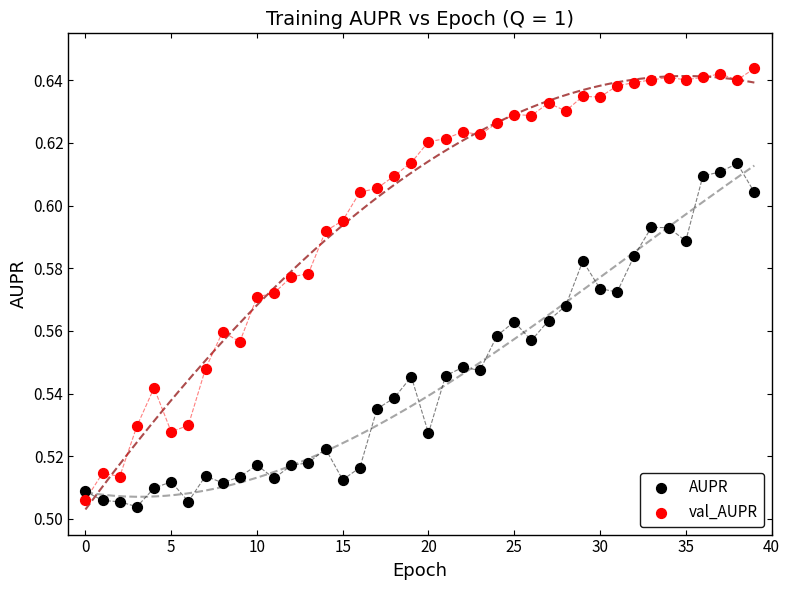

Which series has the largest Y range (max minus min)?

val_AUPR